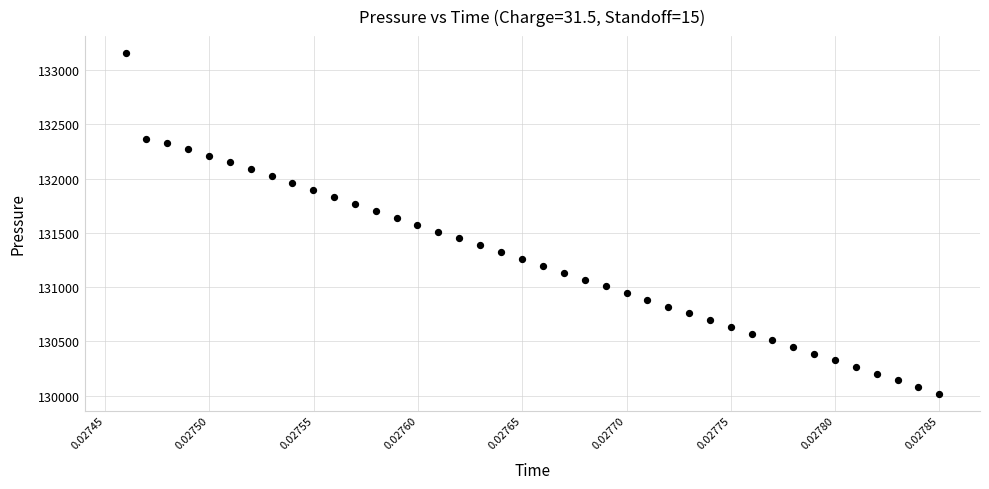

What is the range of Y values (max minus min)?

3136.9